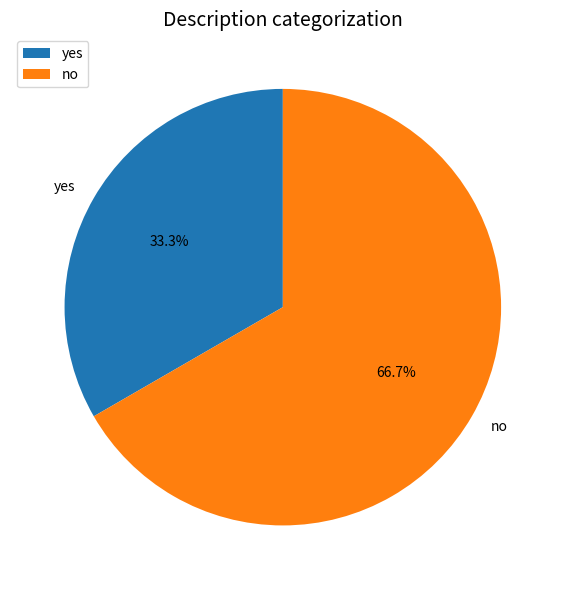

Do yes and no together represent more than half of the pie?

Yes